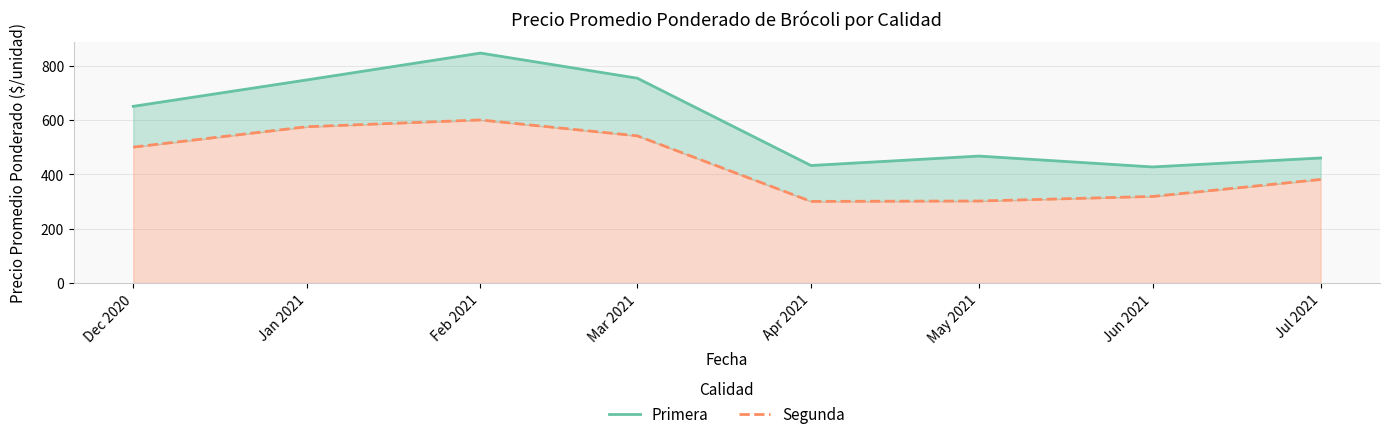

Reading right to left, transcribe all the data shown in this chart.

Primera: Jul 2021=460.0	Jun 2021=427.0	May 2021=467.0	Apr 2021=432.3	Mar 2021=753.5	Feb 2021=846.0	Jan 2021=747.2	Dec 2020=650.0
Segunda: Jul 2021=381.0	Jun 2021=318.5	May 2021=301.7	Apr 2021=300.3	Mar 2021=541.5	Feb 2021=600.0	Jan 2021=575.0	Dec 2020=500.0